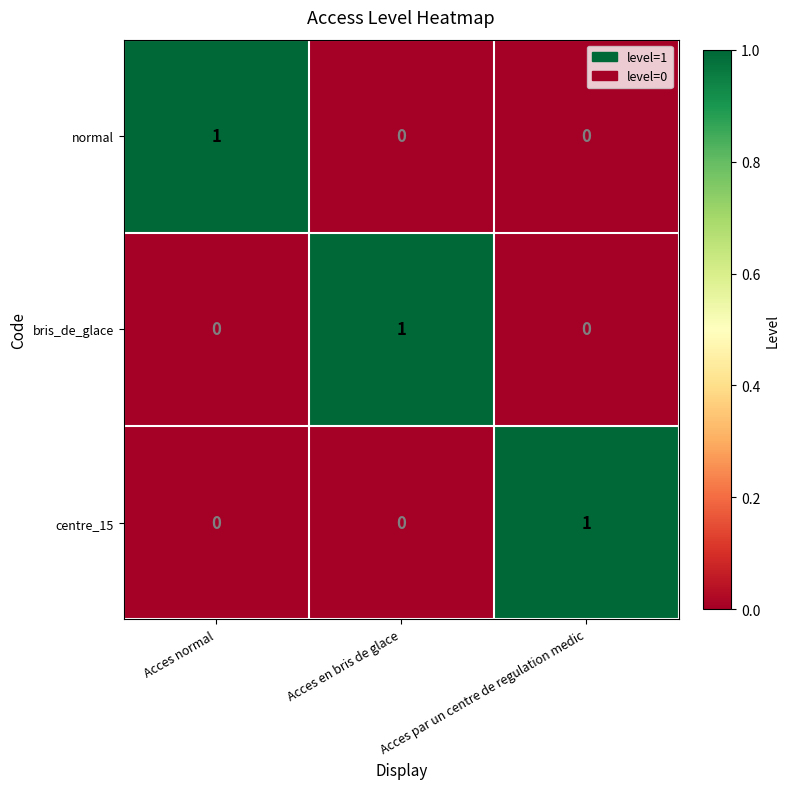

The value of bris_de_glace at Acces normal is -1. True or false?

False